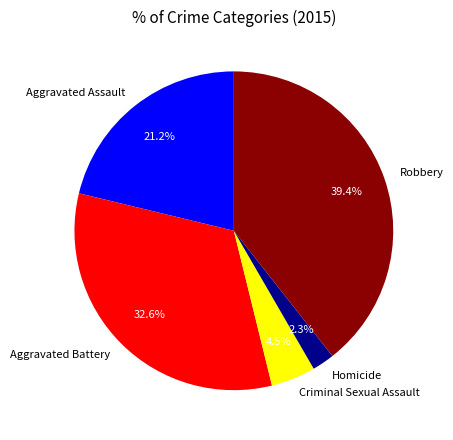

Is there a majority slice in this chart?

No